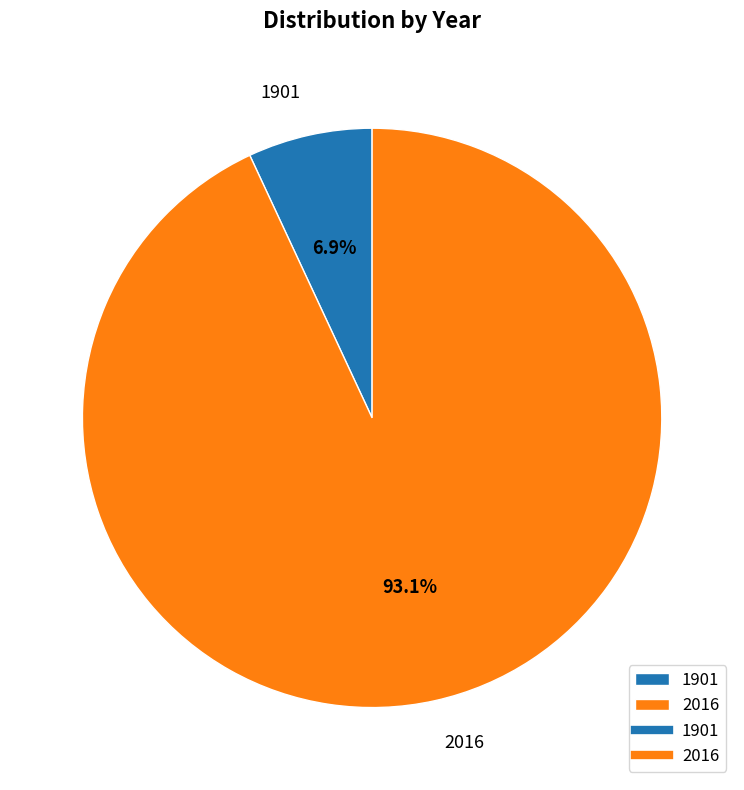

Rank the categories by value from highest to lowest.

2016, 1901